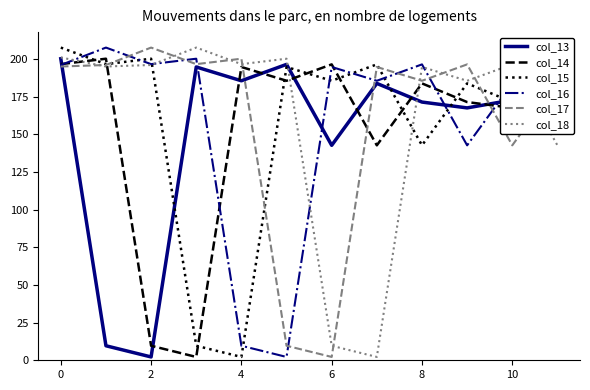

What is the highest value of the col_13 series?

200.2